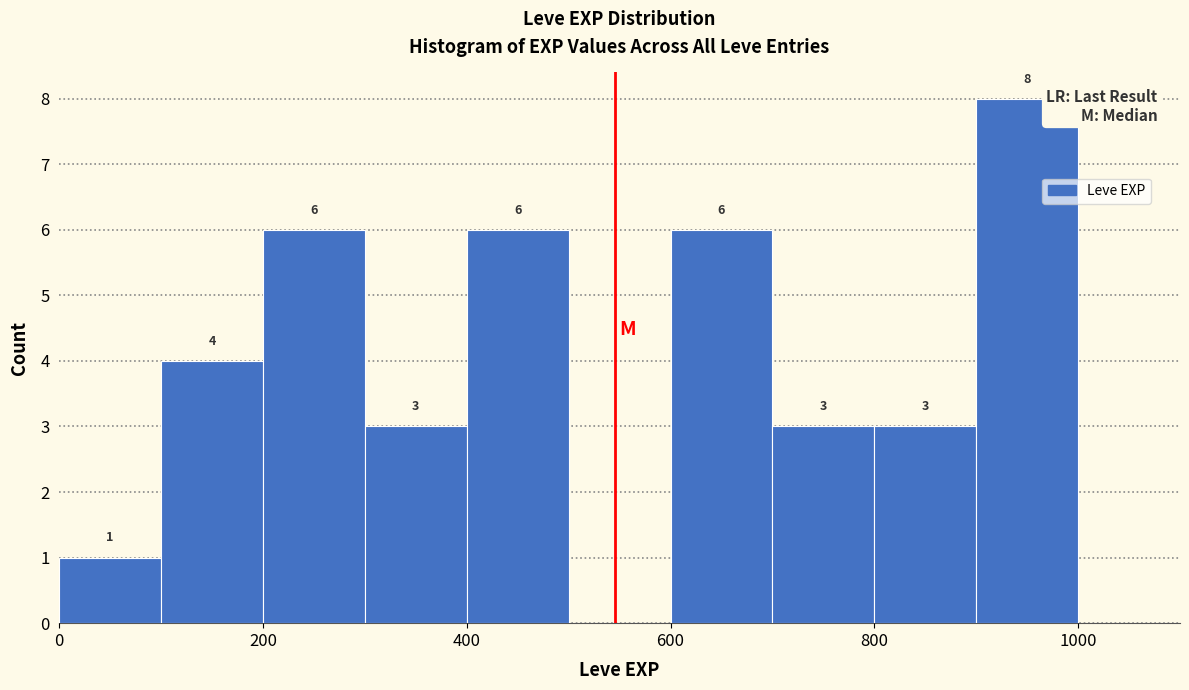

Over which range of the x-axis is the bar tallest?

900 to 1000